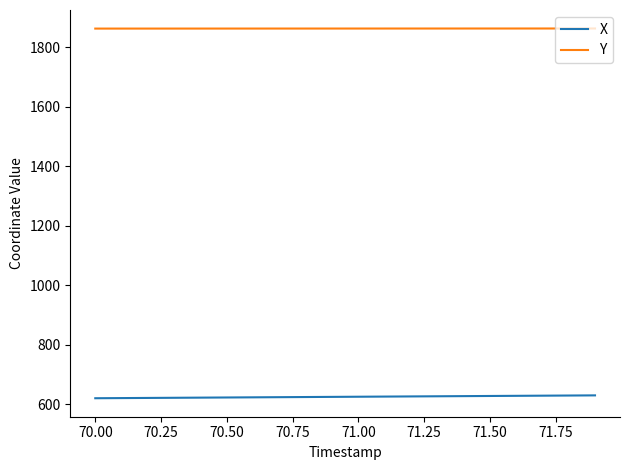

True or false: Y and X intersect in this chart.

False